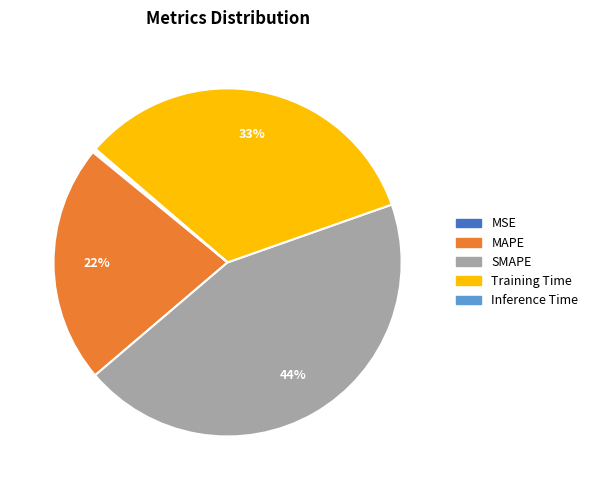

The Training Time slice represents 33% of the pie. True or false?

True